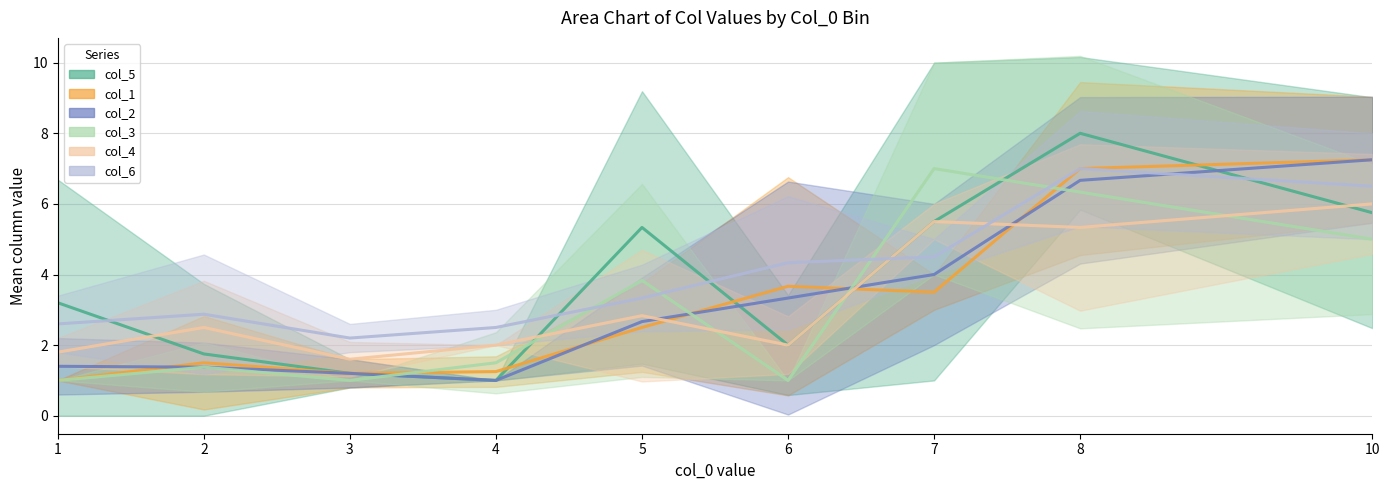

Where do col_5 and col_1 first cross each other?

3 and 4